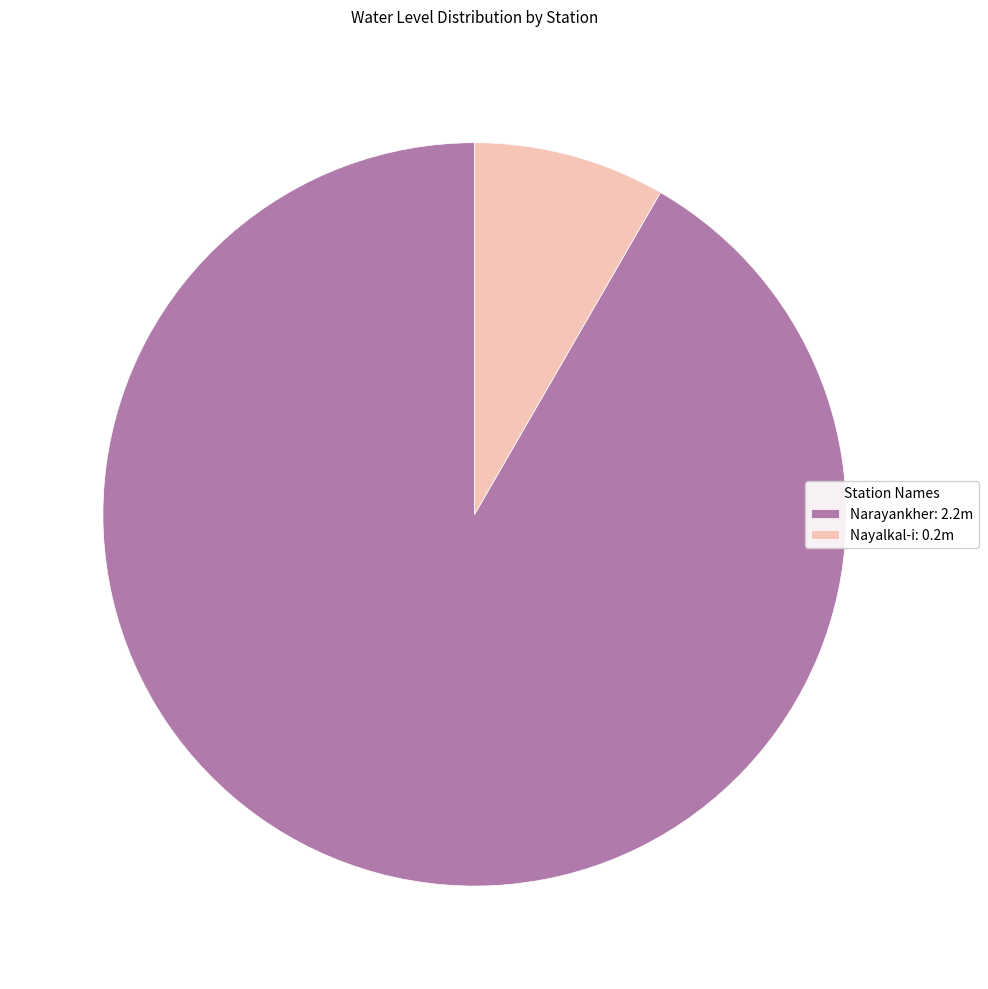

Do Narayankher: 2.2m and Nayalkal-i: 0.2m together represent more than half of the pie?

Yes